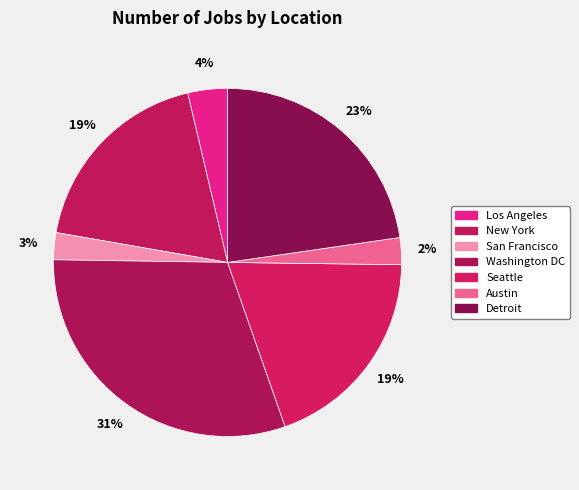

How many segments does this pie chart have?

7